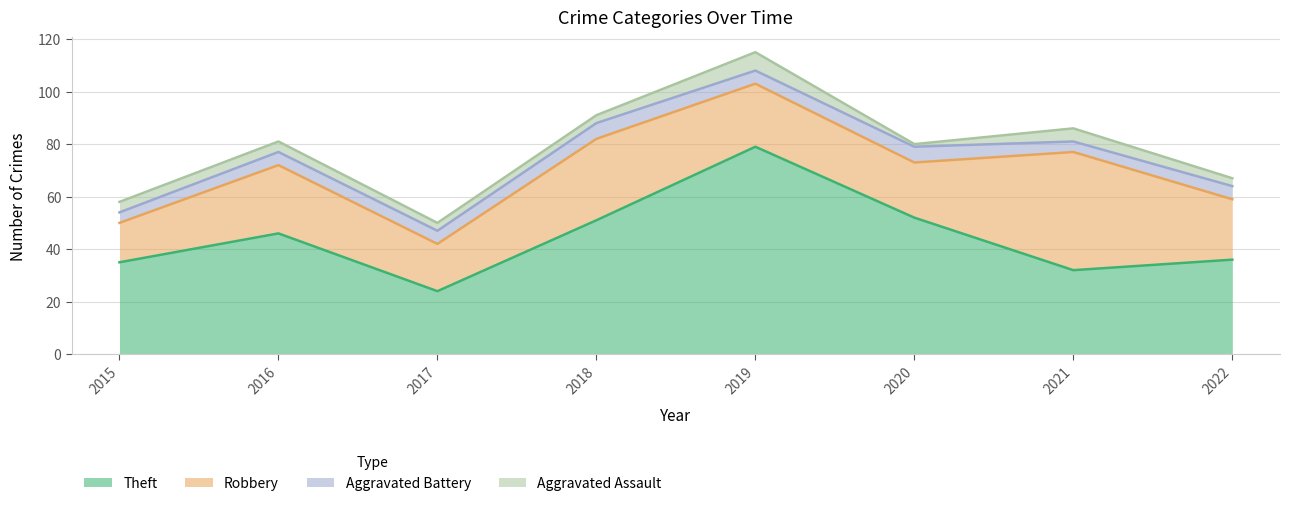

The value of Aggravated Battery at 2019 is 1. True or false?

False